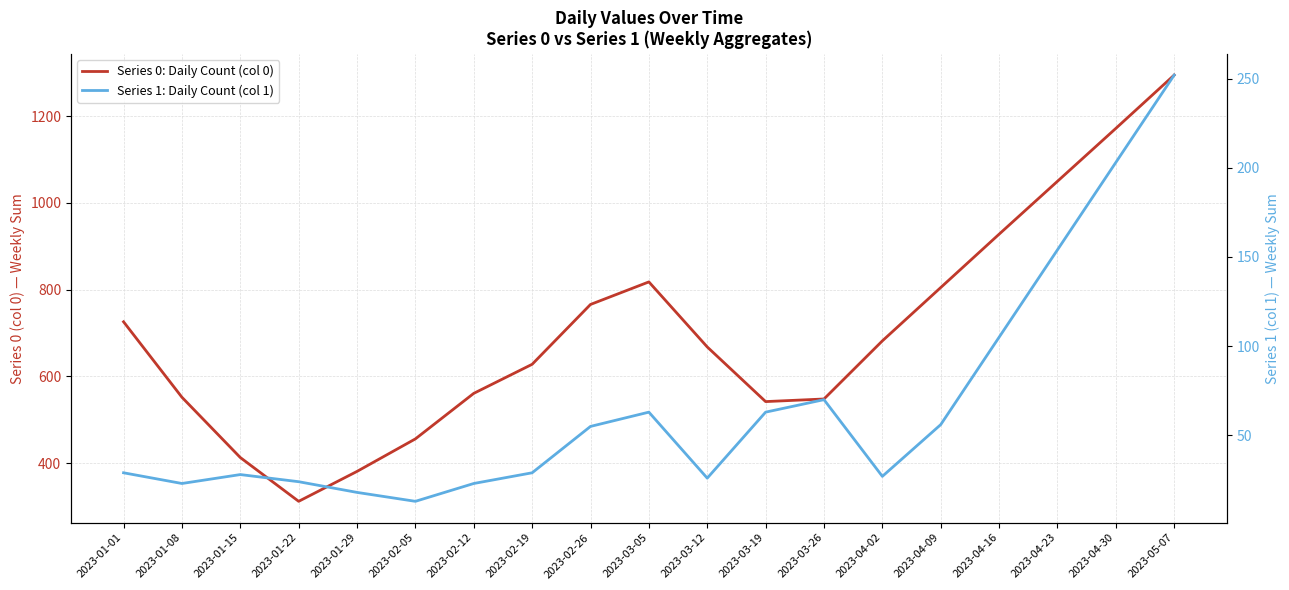

Reading left to right, extract all data points from this chart.

Series 0: Daily Count (col 0): 2023-01-01=726	2023-01-08=552	2023-01-15=413	2023-01-22=312	2023-01-29=381	2023-02-05=456	2023-02-12=561	2023-02-19=628	2023-02-26=766	2023-03-05=818	2023-03-12=668	2023-03-19=542	2023-03-26=548	2023-04-02=682	2023-04-09=805	2023-04-16=928	2023-04-23=1050	2023-04-30=1172	2023-05-07=1295
Series 1: Daily Count (col 1): 2023-01-01=29	2023-01-08=23	2023-01-15=28	2023-01-22=24	2023-01-29=18	2023-02-05=13	2023-02-12=23	2023-02-19=29	2023-02-26=55	2023-03-05=63	2023-03-12=26	2023-03-19=63	2023-03-26=70	2023-04-02=27	2023-04-09=56	2023-04-16=105	2023-04-23=154	2023-04-30=203	2023-05-07=252